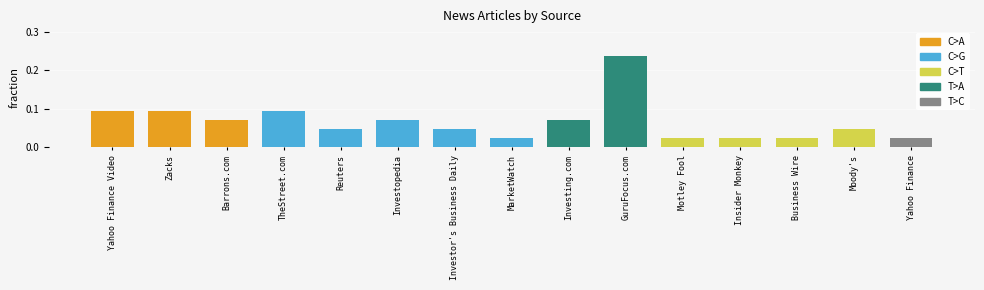

Reading left to right, transcribe all the data shown in this chart.

Yahoo Finance Video=0.1	Zacks=0.1	Barrons.com=0.1	TheStreet.com=0.1	Reuters=0.0	Investopedia=0.1	Investor's Business Daily=0.0	MarketWatch=0.0	Investing.com=0.1	GuruFocus.com=0.2	Motley Fool=0.0	Insider Monkey=0.0	Business Wire=0.0	Moody's=0.0	Yahoo Finance=0.0